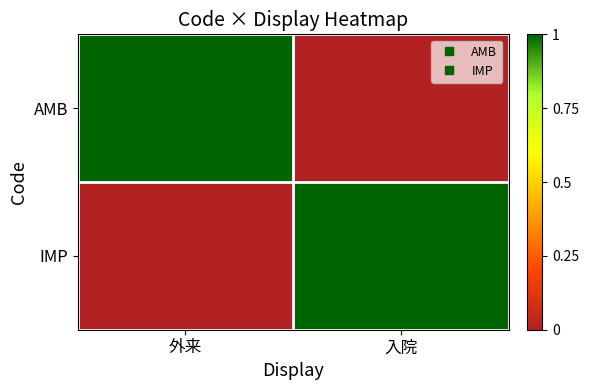

Which label corresponds to the smallest value in the chart?

入院